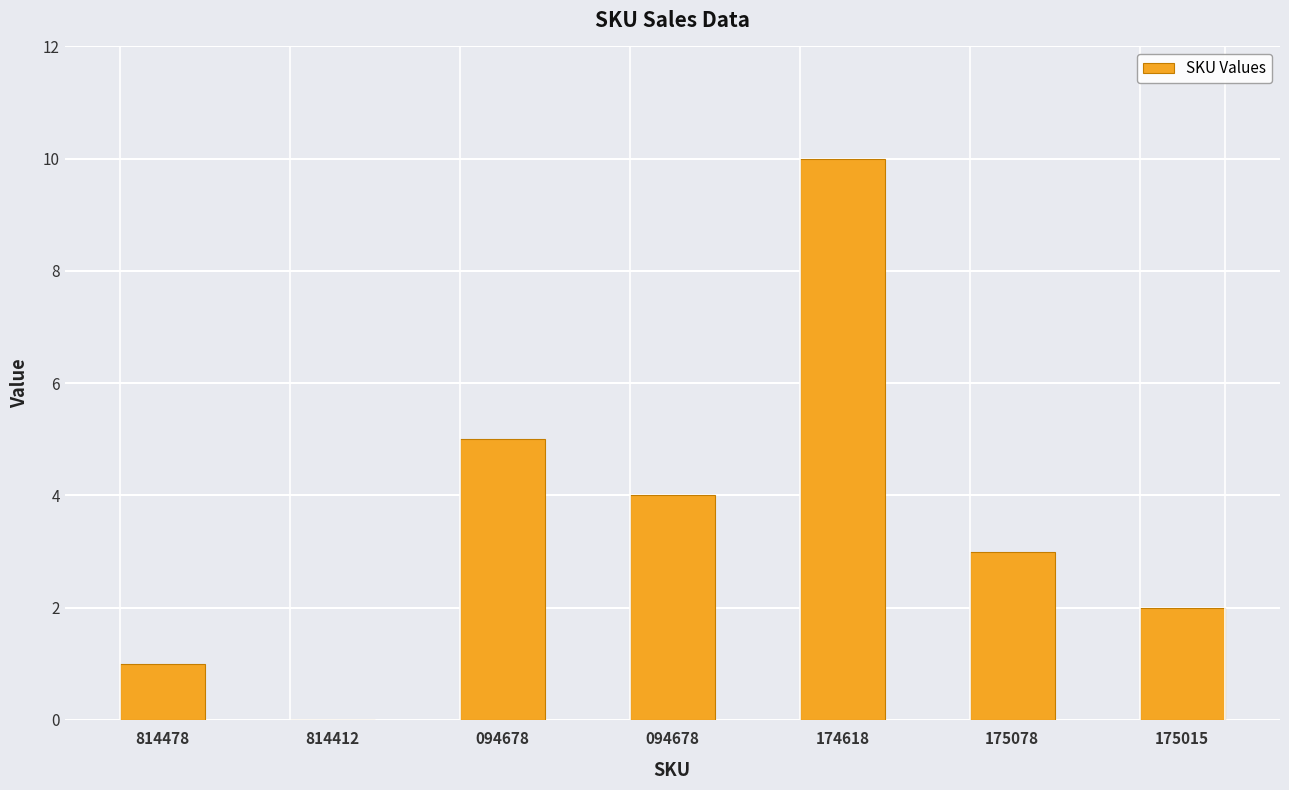

What is the difference between the values at 814412 and 094678?

4